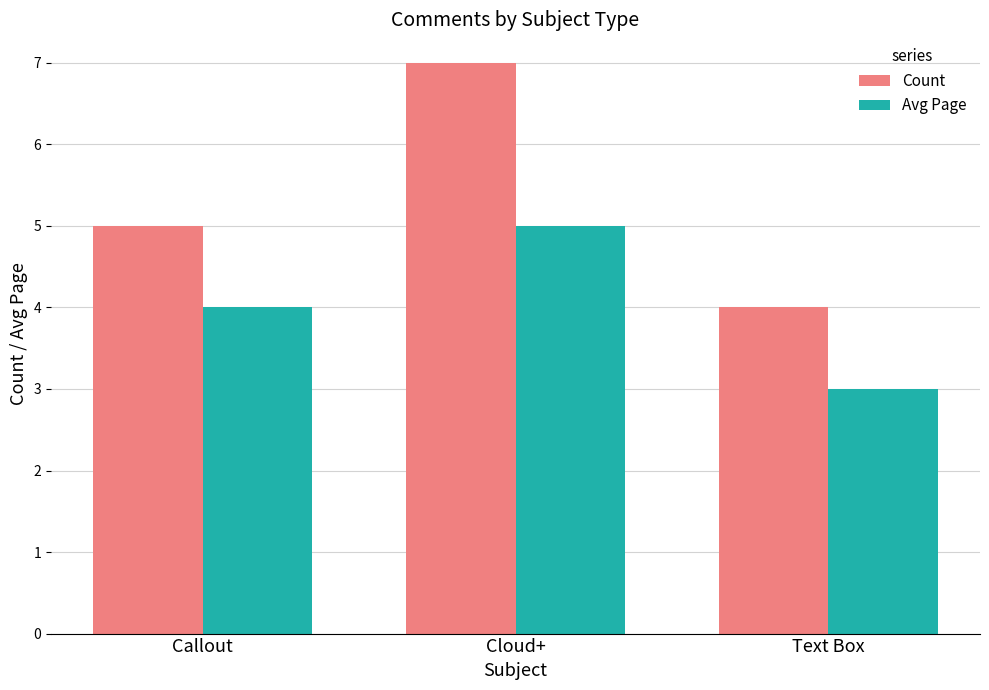

What is the total value across all series at Callout?

9